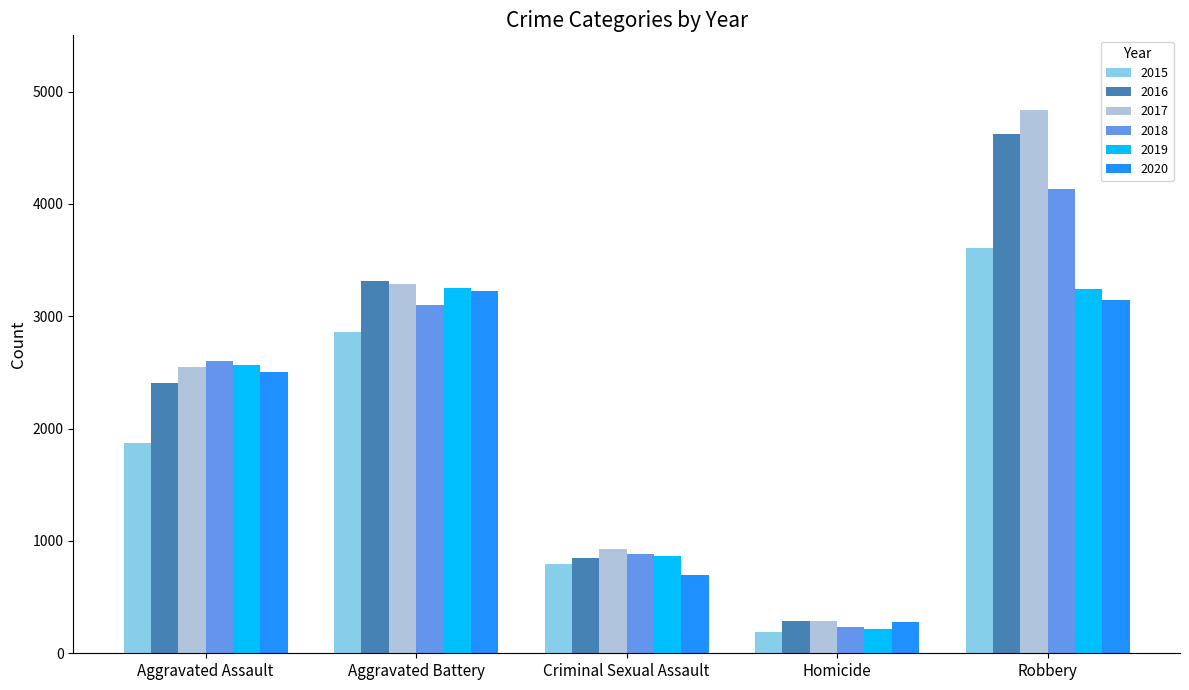

List the labels in order of 2015 value, largest first.

Robbery, Aggravated Battery, Aggravated Assault, Criminal Sexual Assault, Homicide